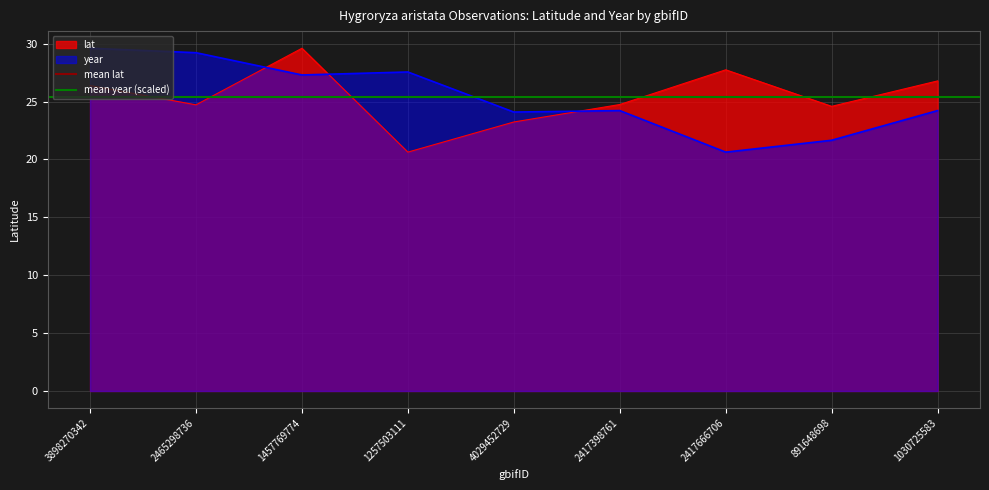

What is the maximum value for lat?

29.6